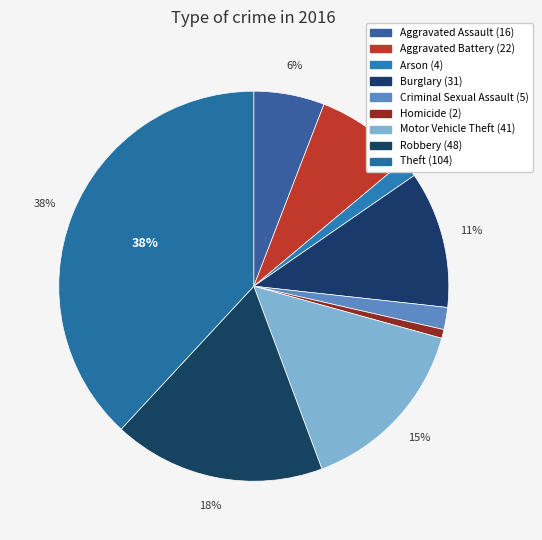

What percentage do Criminal Sexual Assault and Aggravated Assault together represent?

7.7%